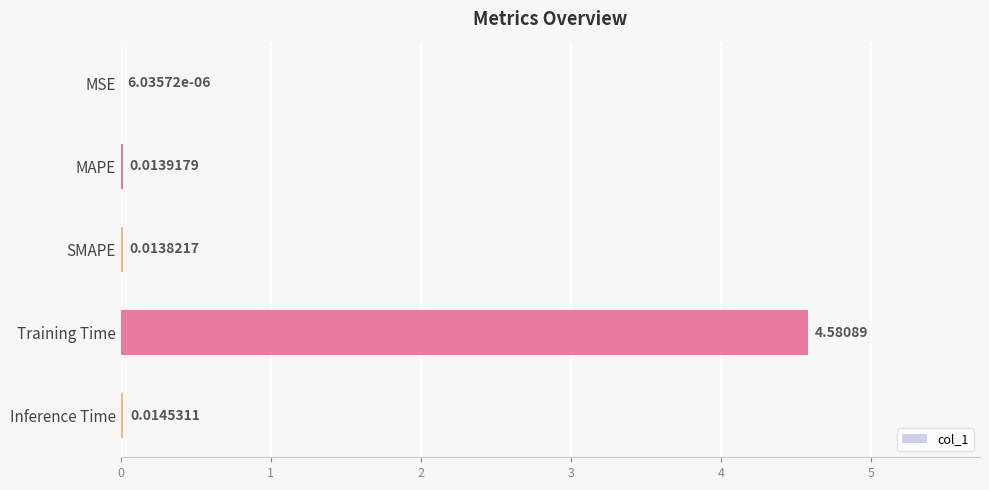

What is the change in value from MSE to Training Time?

+4.6